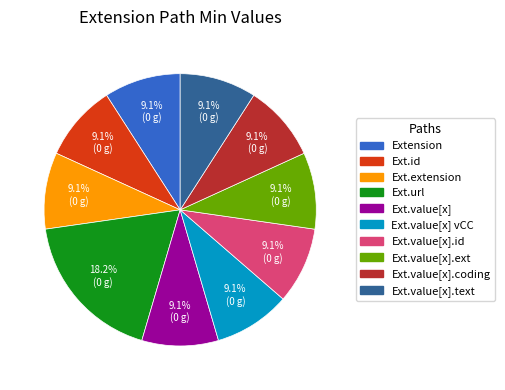

Is there any slice that represents more than half of the pie?

No